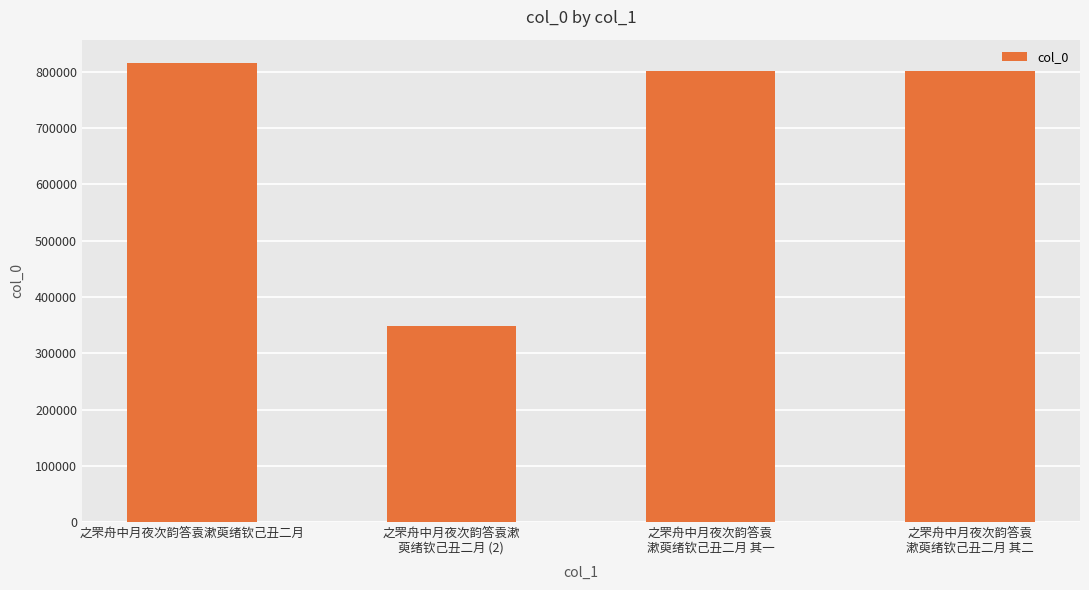

What is the value of the 2nd bar from the left?

348462